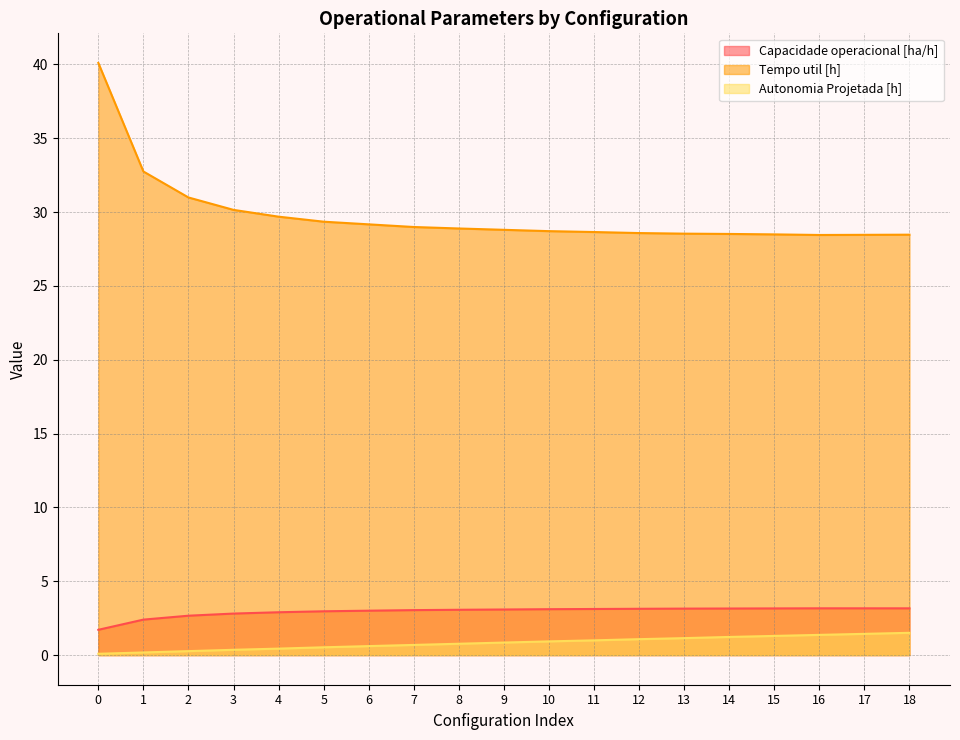

What is the maximum value shown in the chart?

40.1